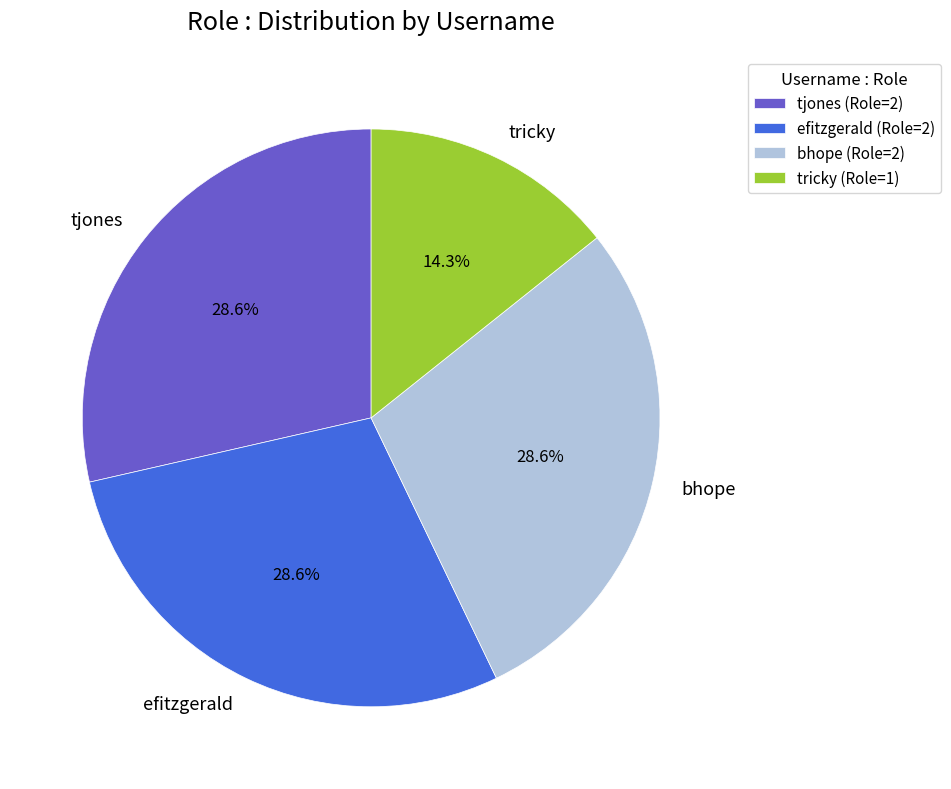

To the nearest percent, what is the combined percentage of efitzgerald and tjones?

57%